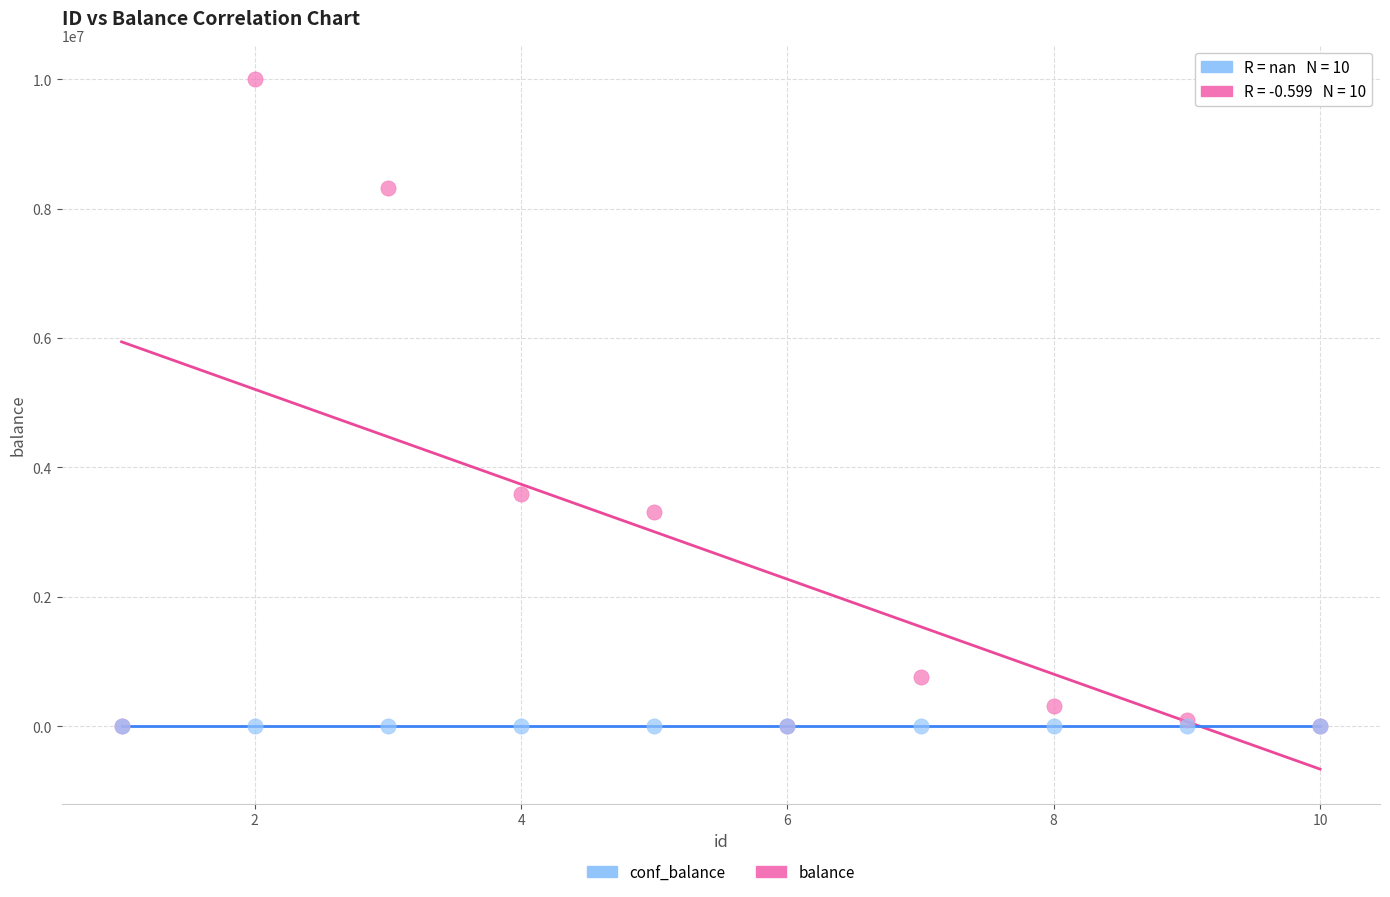

In the balance series, what Y value is closest to 5000000?

3590000